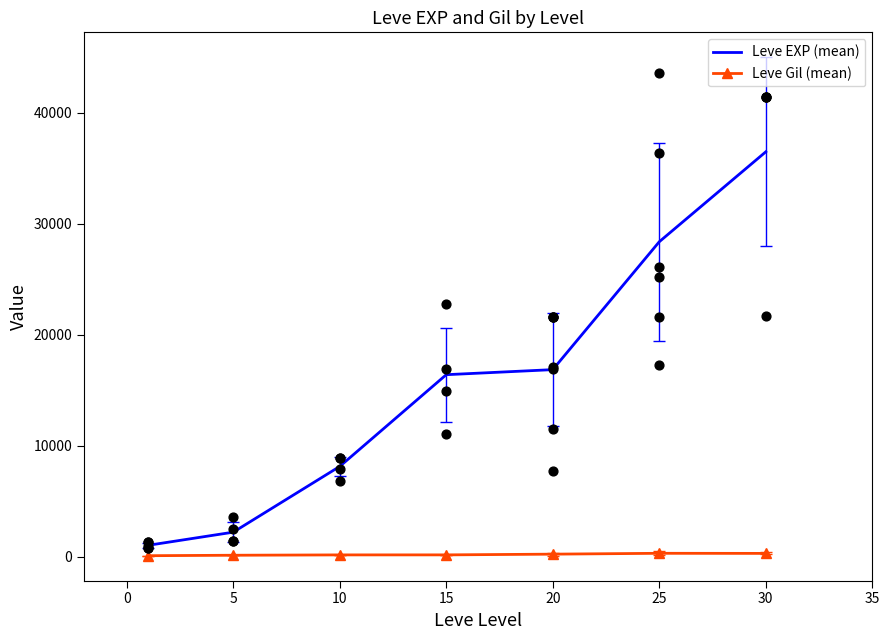

Which series reaches the minimum Y coordinate?

Leve Gil (mean)